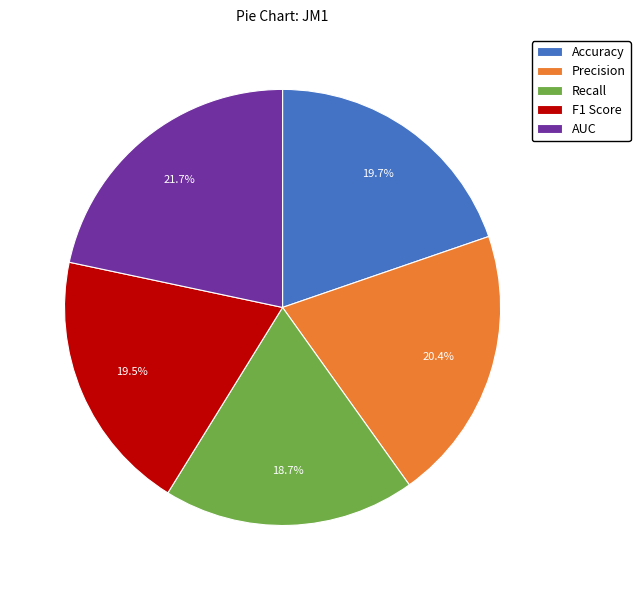

To the nearest percent, what portion does AUC represent?

22%